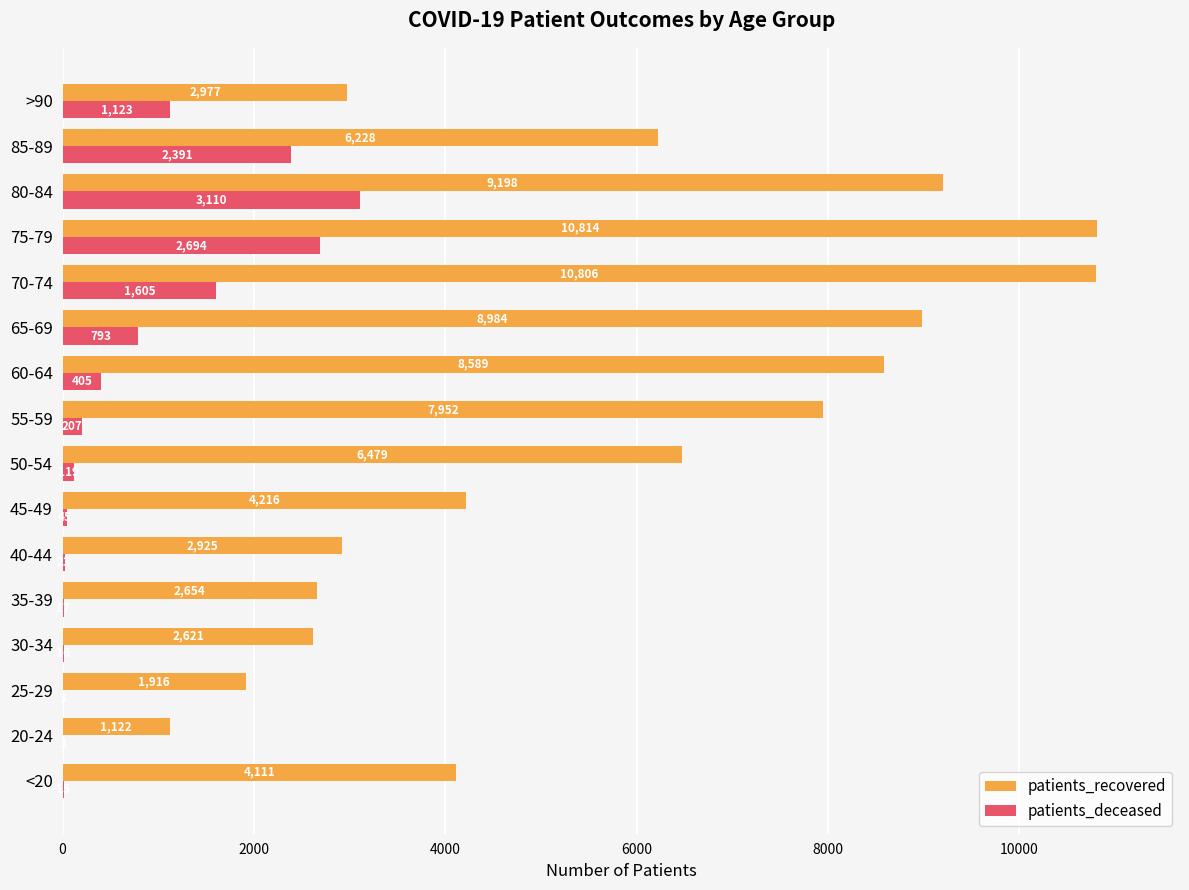

At which category is the sum across all series the highest?

75-79